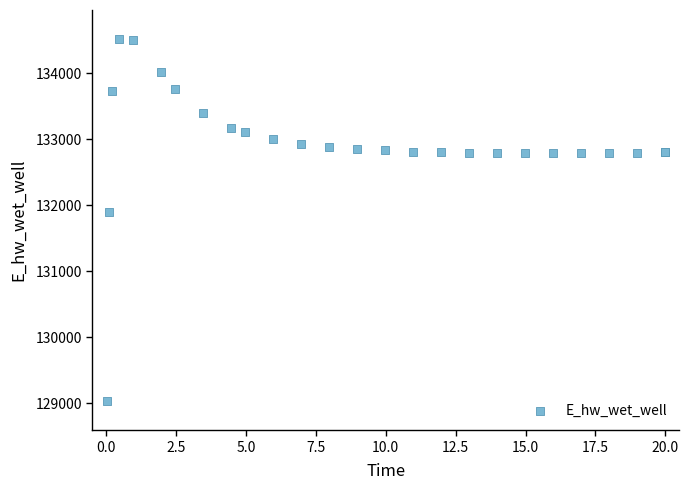

What Y value in the scatter plot is closest to 131774?

131893.8